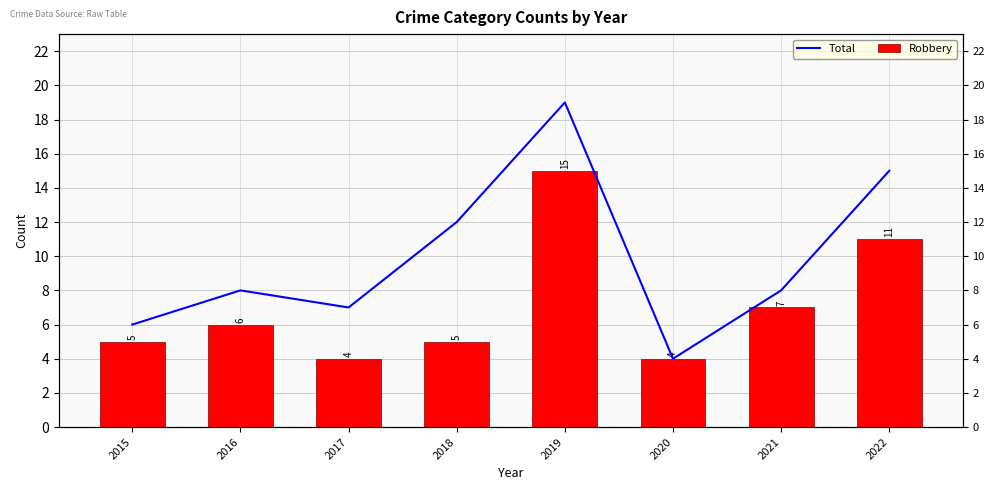

What is the approximate value of Total at 2017, to the nearest 10?

10